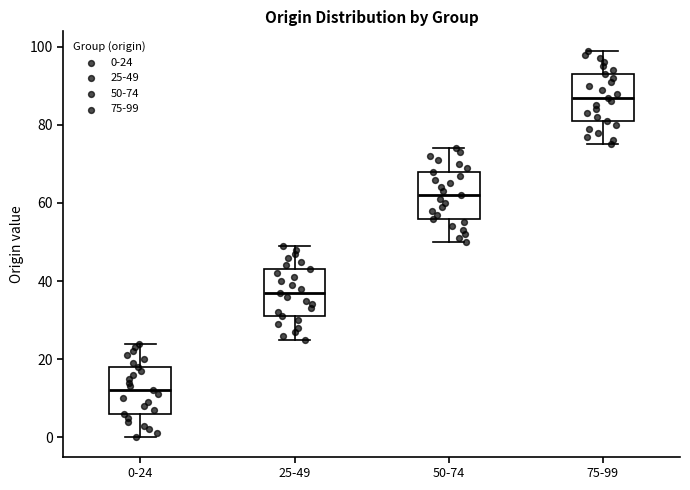

Which box has the highest median line?

75-99